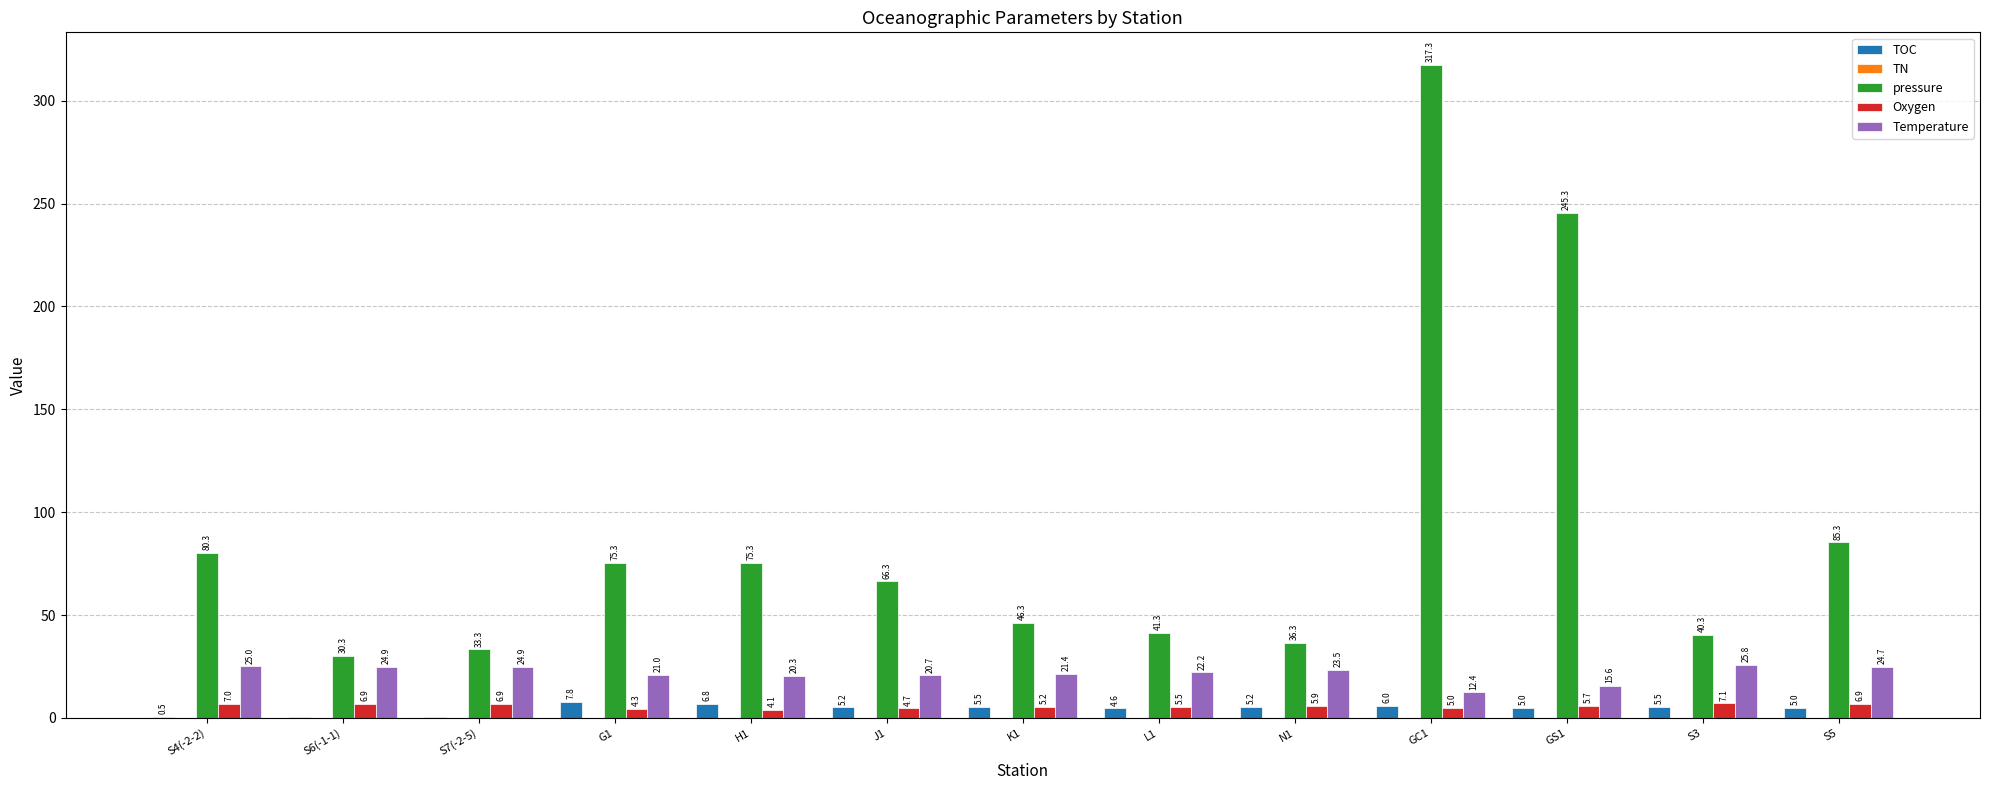

Are the bars horizontal?

No